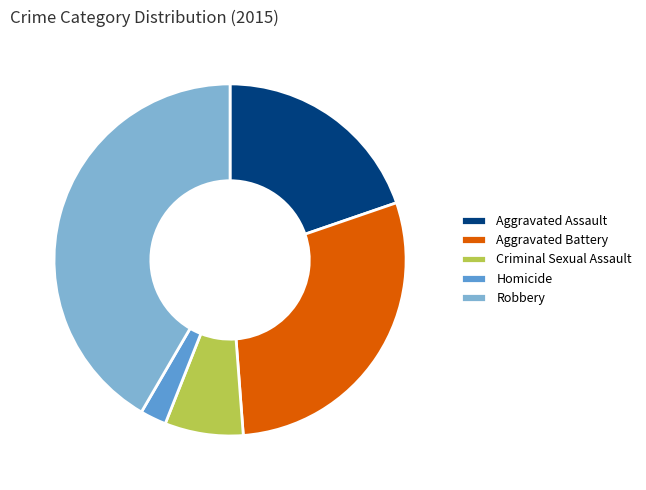

How many segments does this pie chart have?

5